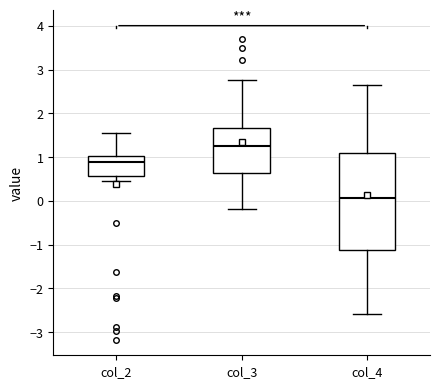

Reading left to right, read every box against the y-axis: the position of its median line, the range the box covers, and the ends of its whiskers. The values are not printed on the chart, so give them approximately, as read against the axis.

col_2: median 0.9, box 0.6 to 1.0, whiskers 0.5 to 1.6
col_3: median 1.3, box 0.6 to 1.7, whiskers -0.2 to 2.8
col_4: median 0.1, box -1.1 to 1.1, whiskers -2.6 to 2.6